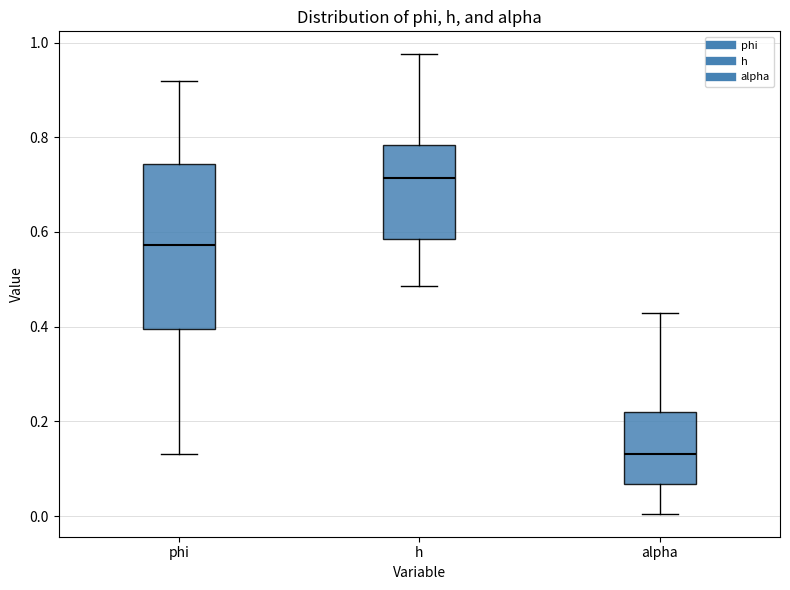

Reading left to right, transcribe this box plot: for each box, give where its median line is, the range the box spans, and where its two whiskers end, as read against the y-axis. The values are not printed on the chart, so give them approximately, as read against the axis.

phi: median 0.58, box 0.40 to 0.74, whiskers 0.14 to 0.92
h: median 0.72, box 0.58 to 0.78, whiskers 0.48 to 0.98
alpha: median 0.14, box 0.06 to 0.22, whiskers 0.00 to 0.42